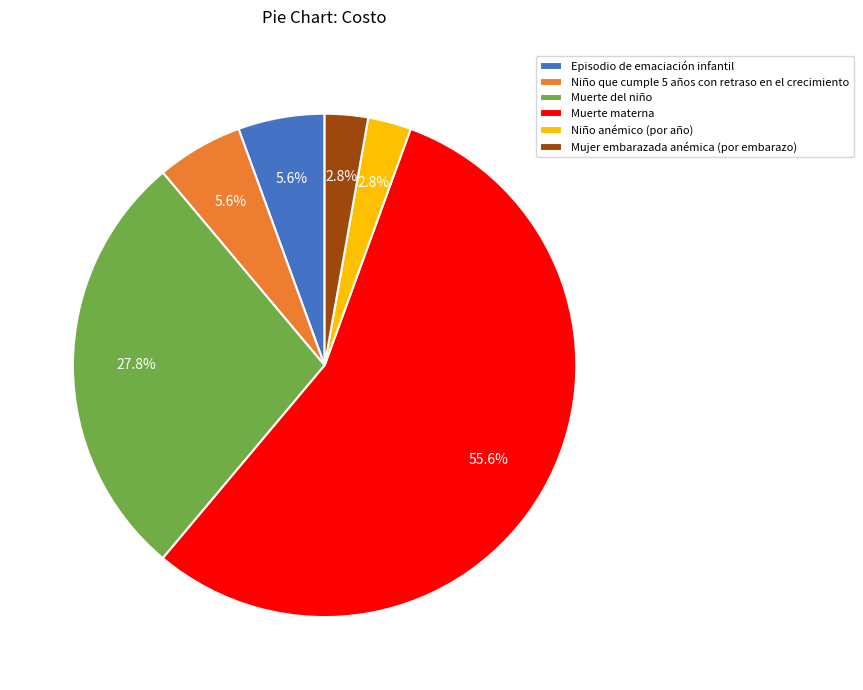

Is there a majority slice in this chart?

Yes